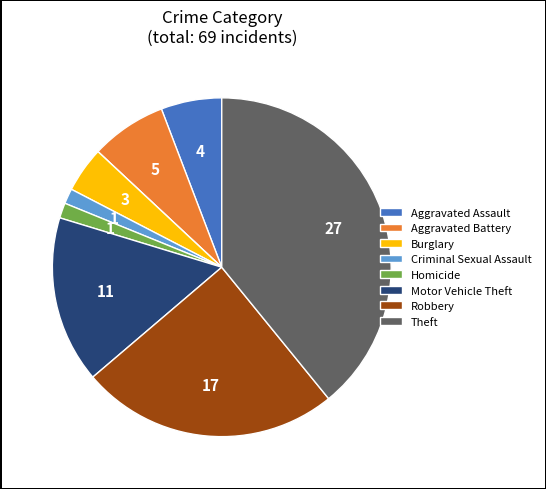

Does any single category account for the majority?

No